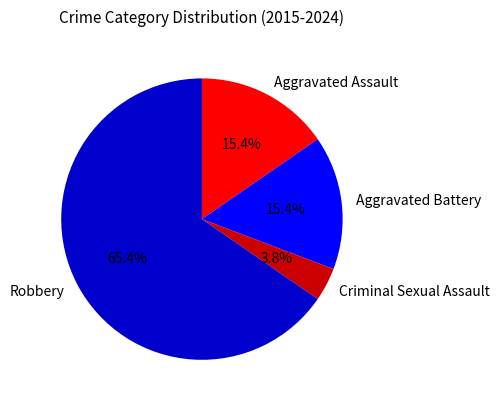

Which category accounts for the majority?

Robbery